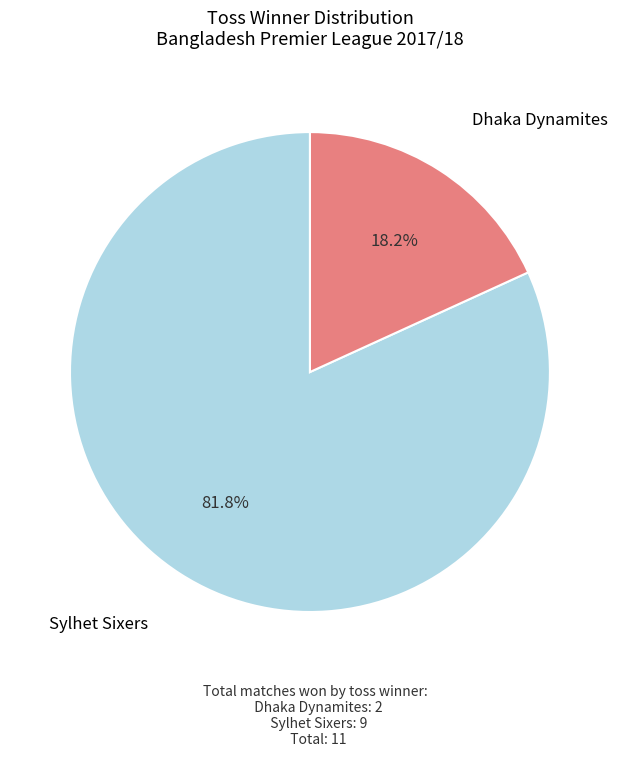

Does any single category account for the majority?

Yes